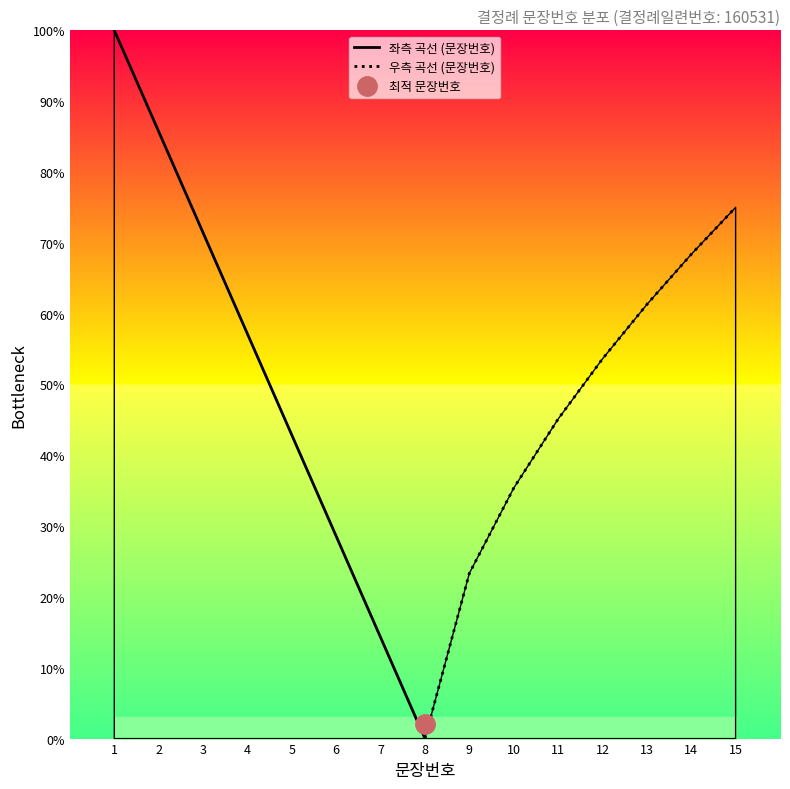

True or false: 좌측 곡선 (문장번호) has a value of 28.6 at 6.

True